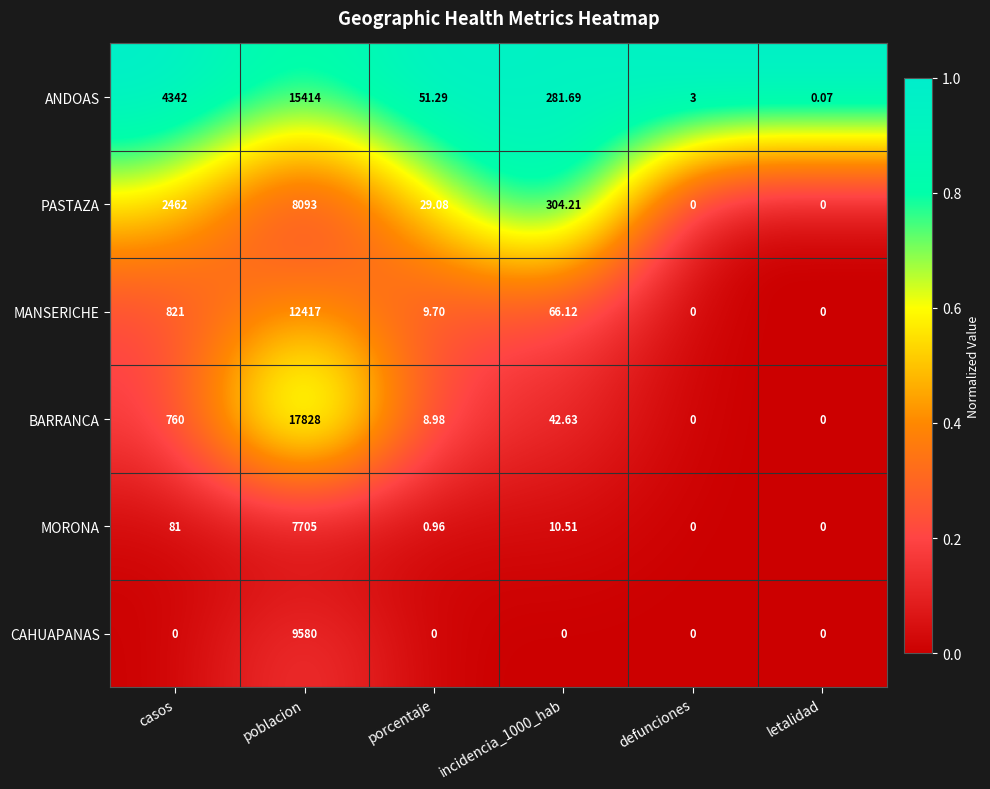

Which category has the highest value in the ANDOAS series?

poblacion